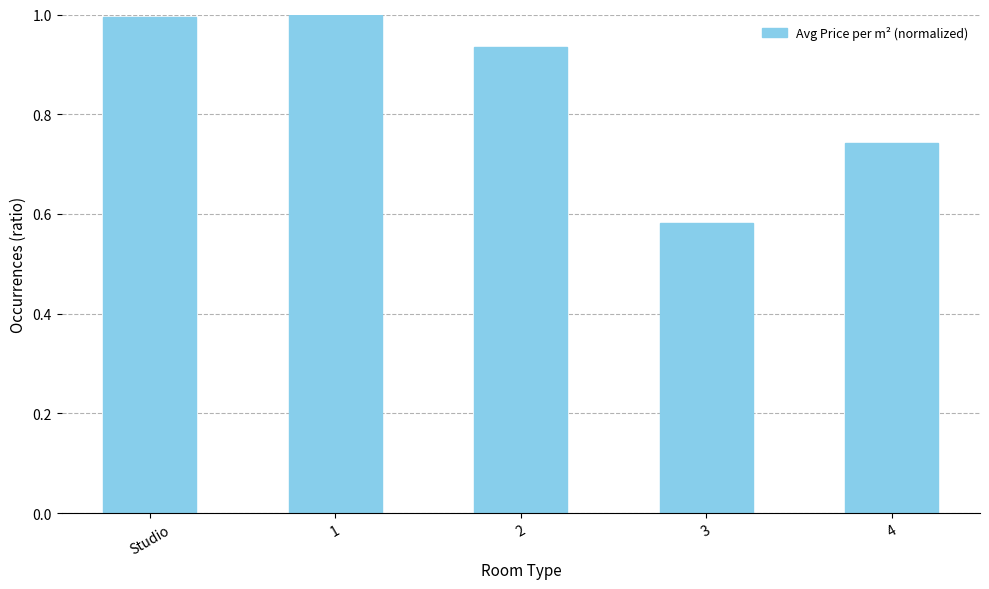

What is the difference between the values at 2 and 3?

0.4